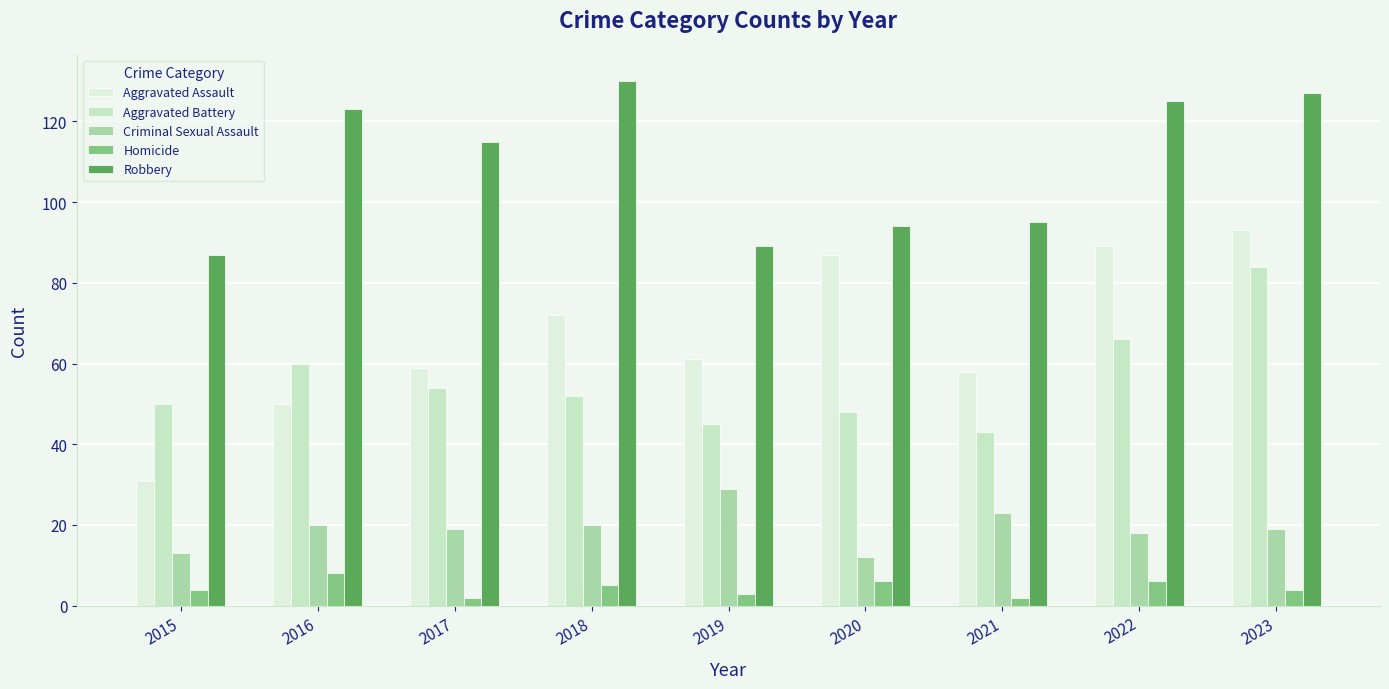

Reading left to right, extract all data points from this chart.

Aggravated Assault: 31	50	59	72	61	87	58	89	93
Aggravated Battery: 50	60	54	52	45	48	43	66	84
Criminal Sexual Assault: 13	20	19	20	29	12	23	18	19
Homicide: 4	8	2	5	3	6	2	6	4
Robbery: 87	123	115	130	89	94	95	125	127